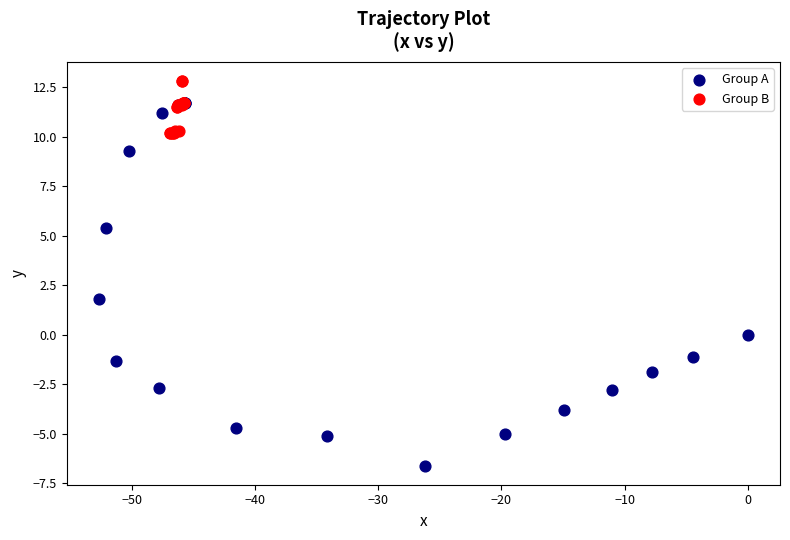

Which series contains the lowest Y value?

Group A